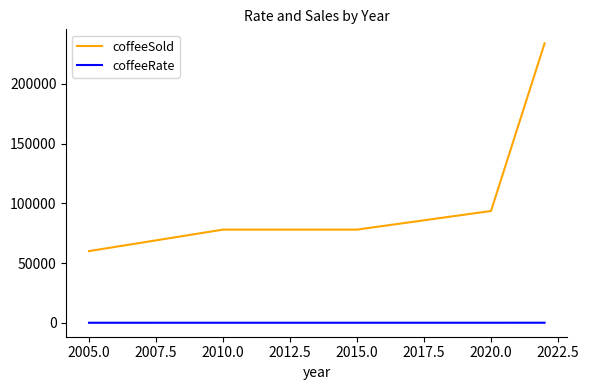

Rank the series by their maximum value, from lowest to highest.

coffeeRate, coffeeSold